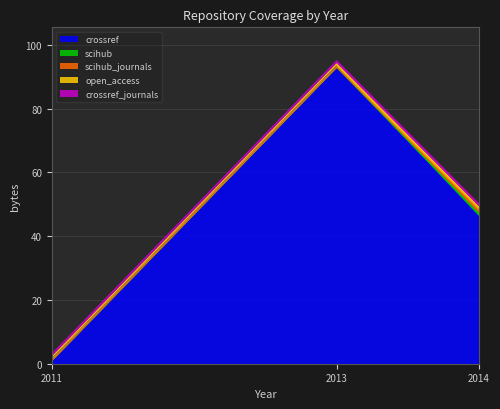

At which category is the sum across all series the highest?

2013